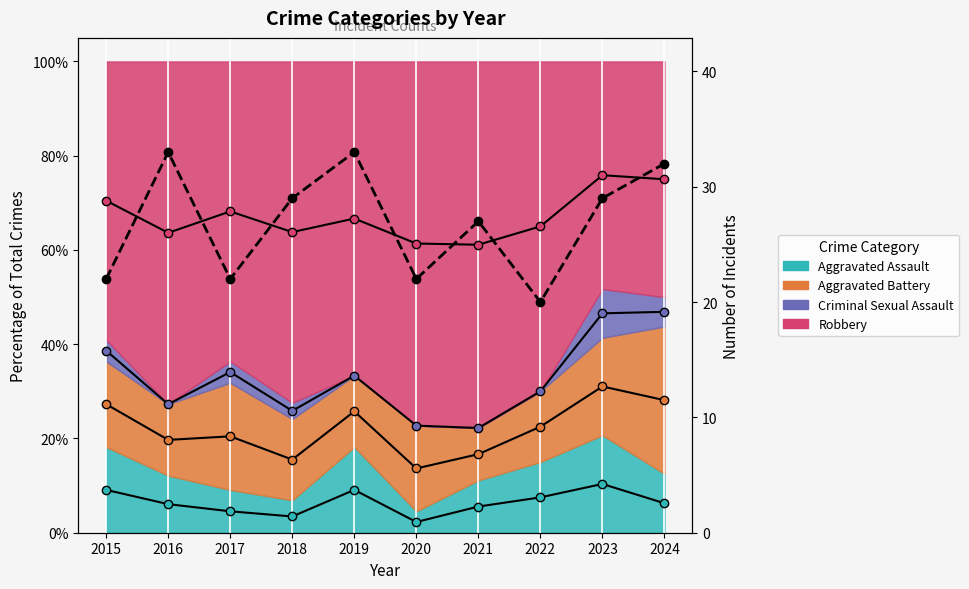

What is the maximum value shown in the chart?

33